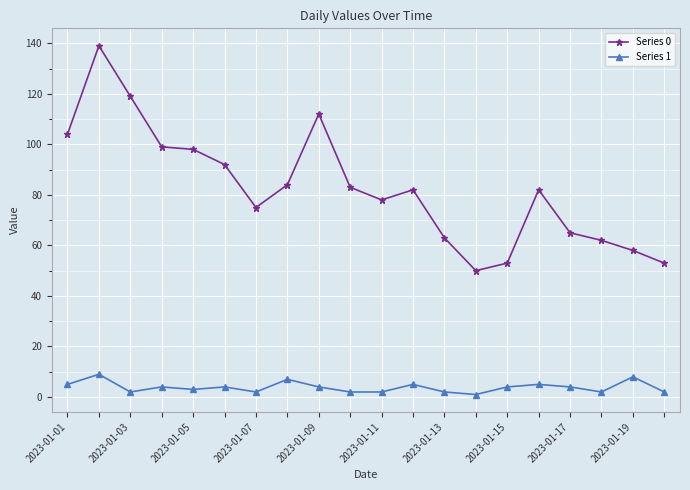

True or false: Series 1 and Series 0 cross at least once.

False